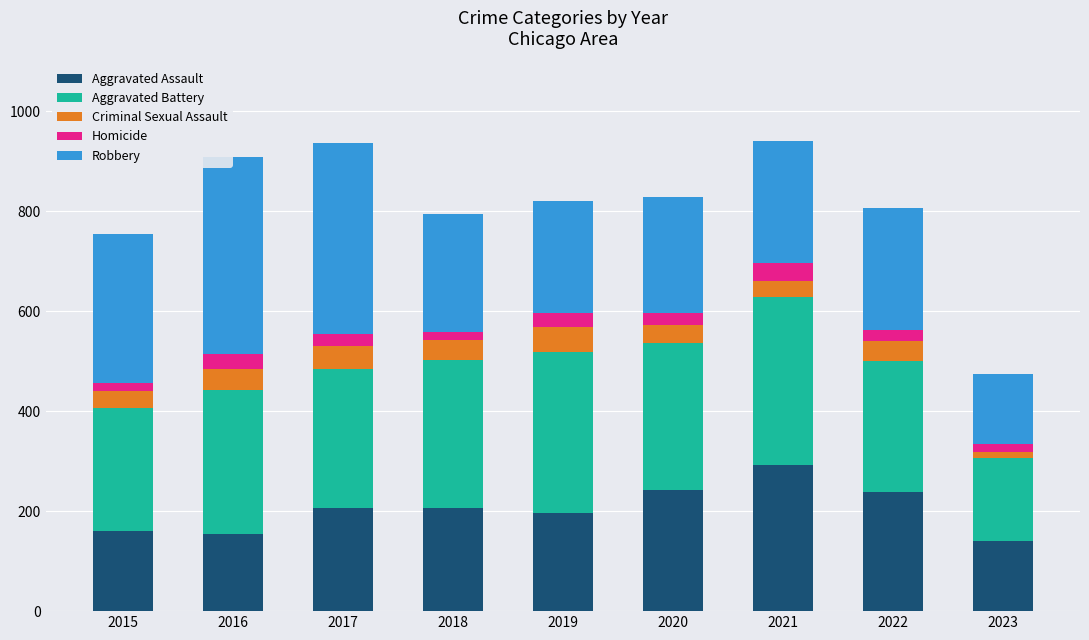

What is the sum of all Aggravated Assault values?

1837